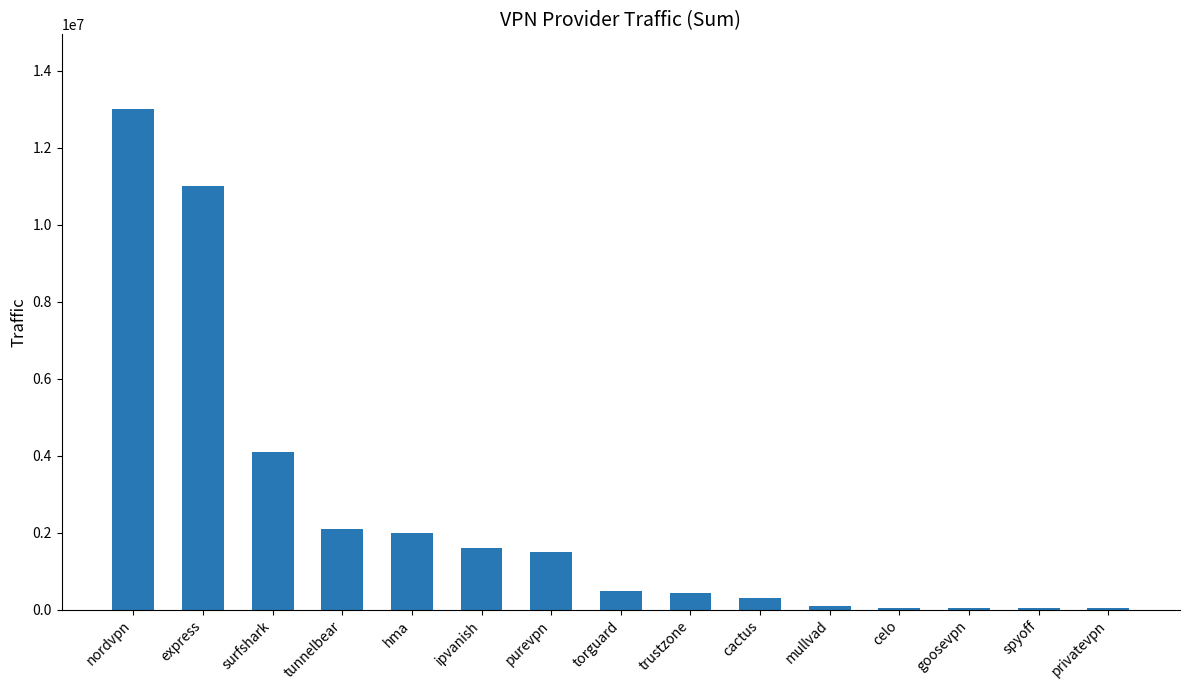

What is the label of the 10th bar from the right?

ipvanish